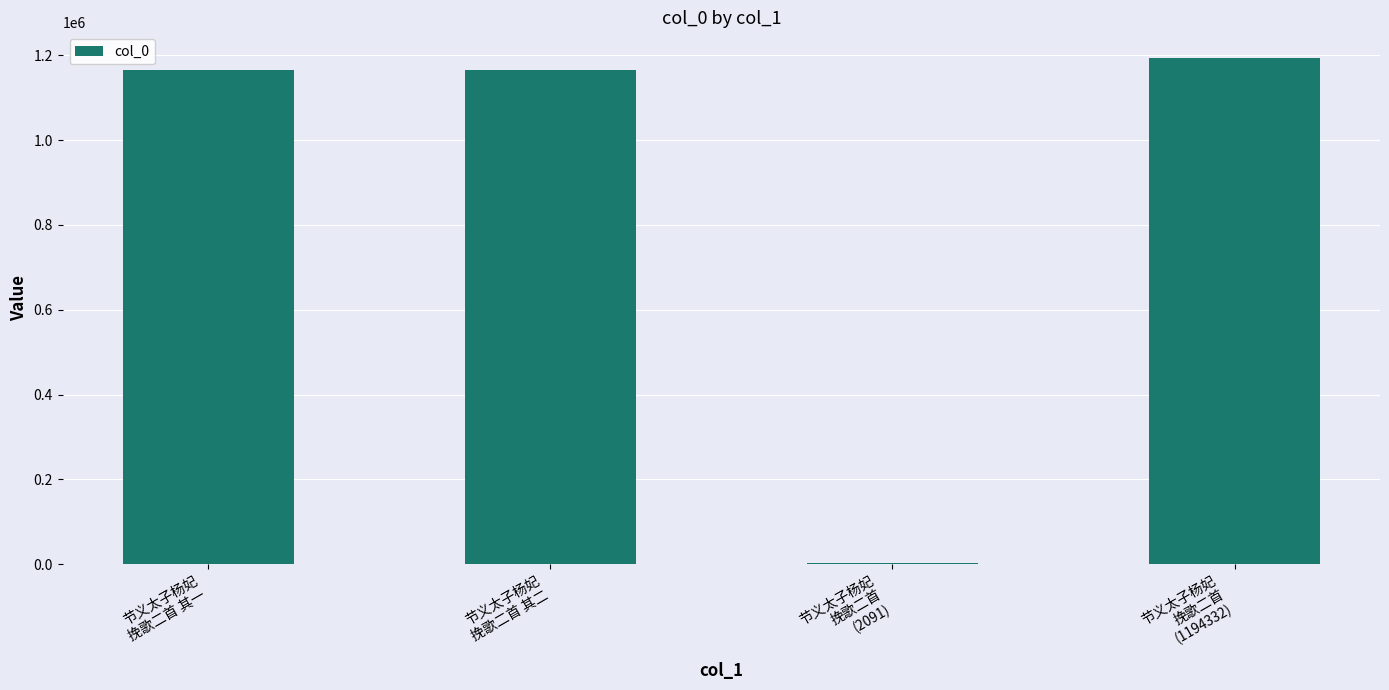

Is it true that the value at 节义太子杨妃
挽歌二首
(2091) is 2091?

True